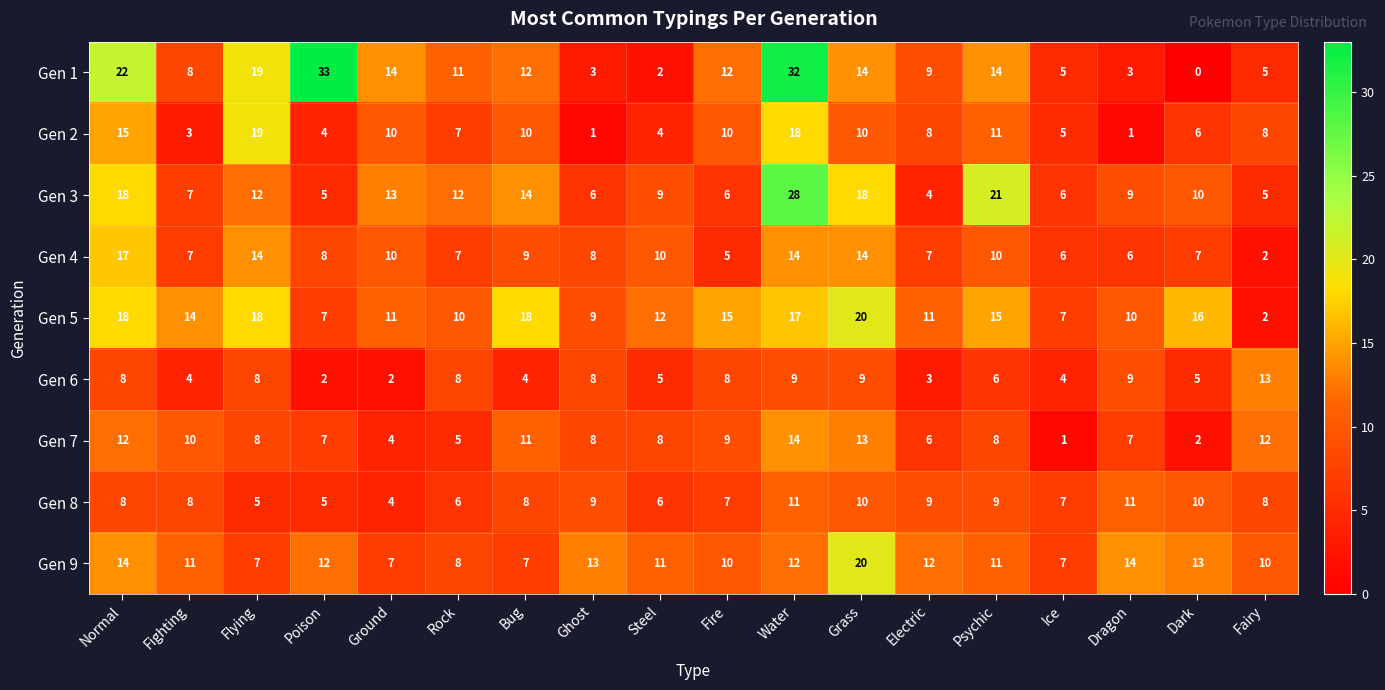

What is the maximum value shown in the chart?

33